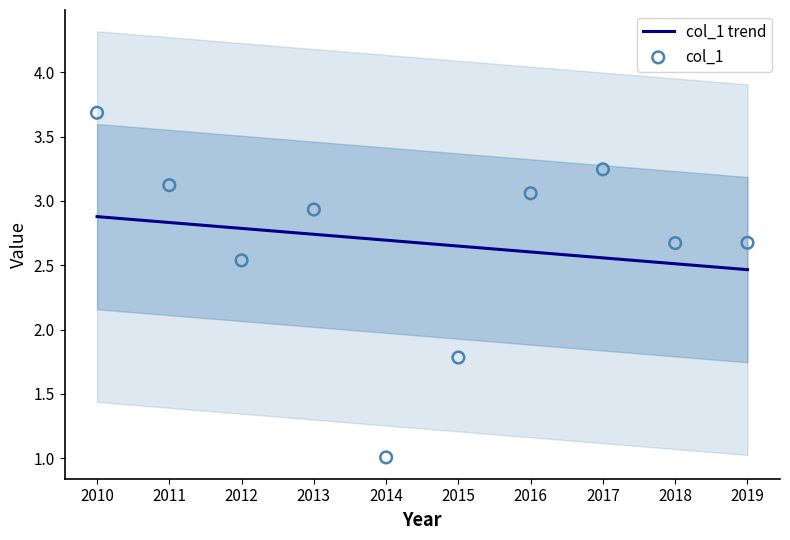

At how many categories does at least one series exceed 1?

10